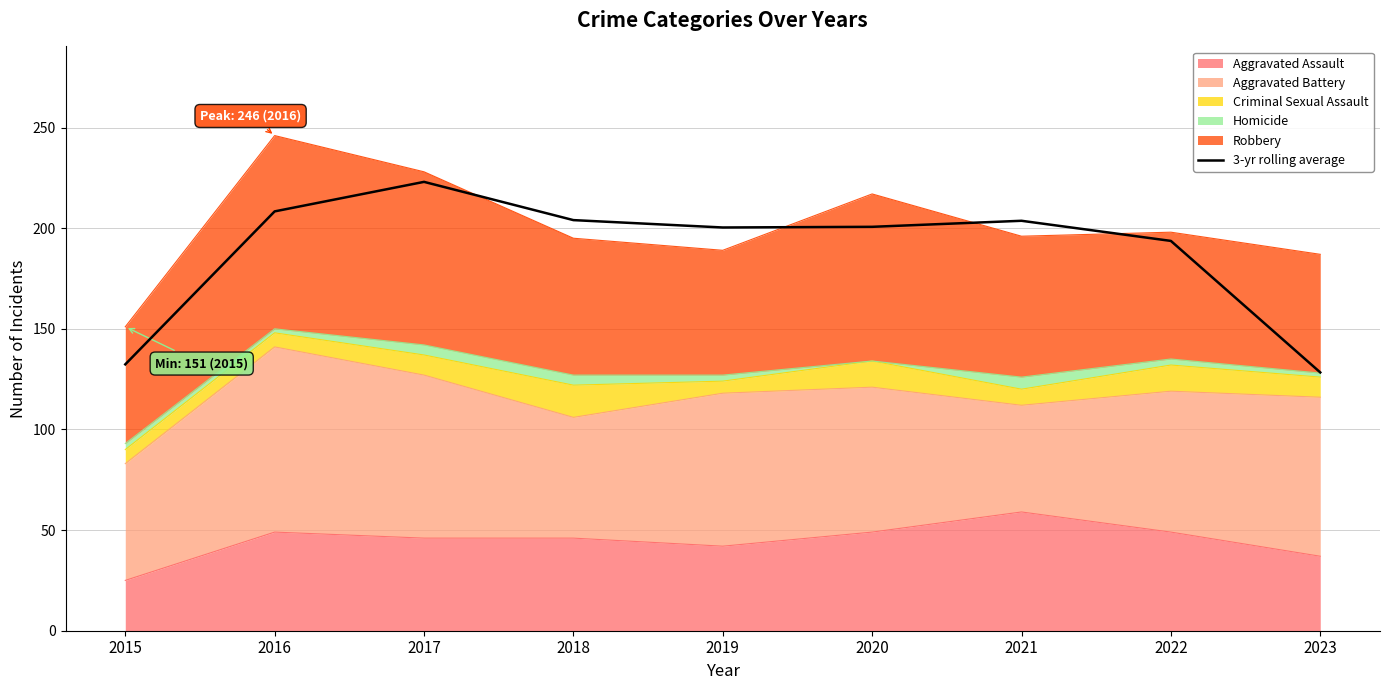

What is the sum of the values at 2022 and 2016?

402.0